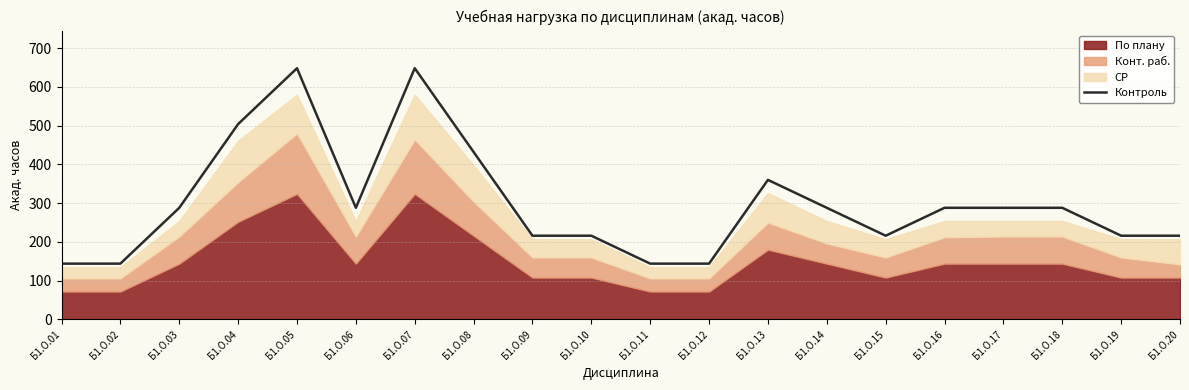

Count the values in the range 216 to 360.

12